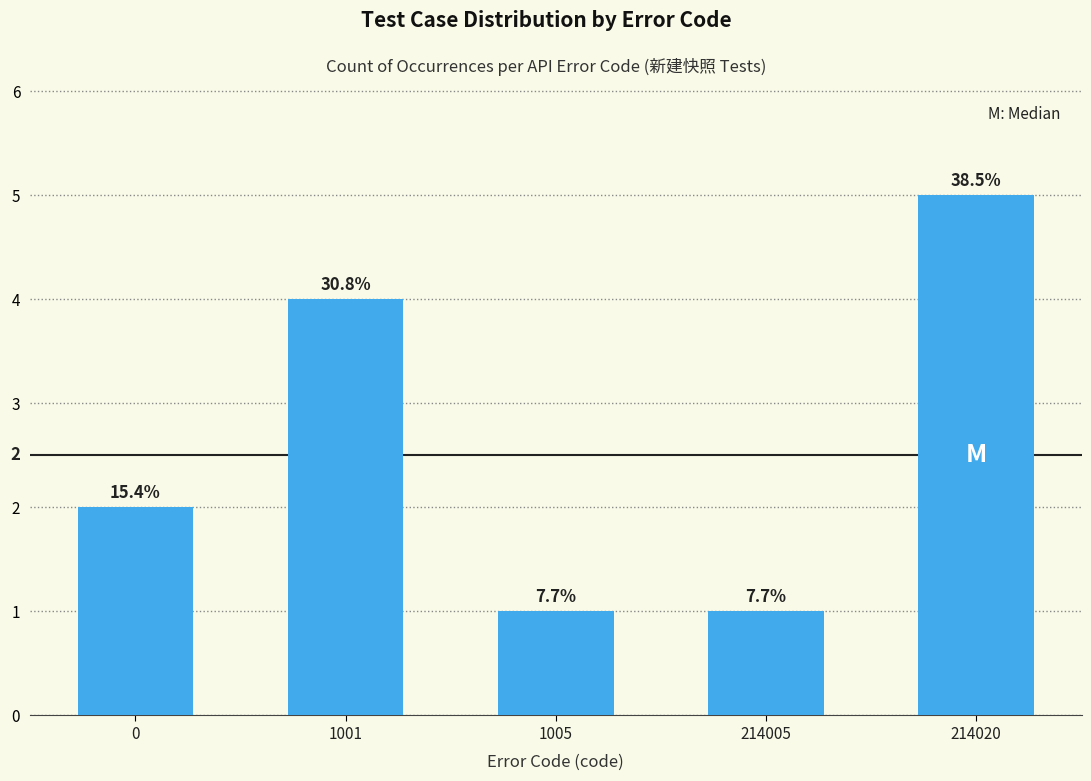

Is it true that the value at 1005 is 1?

True